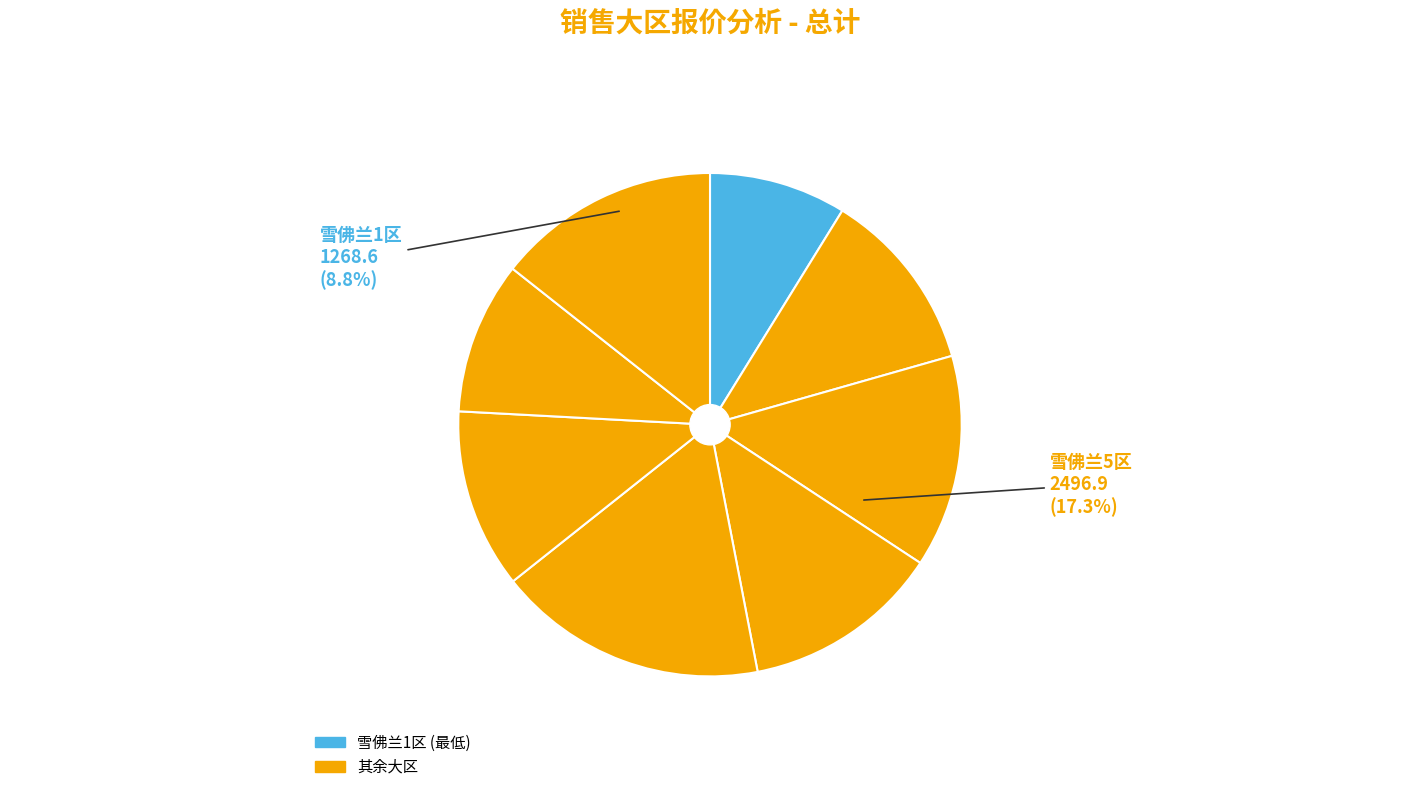

Rank the categories by value from highest to lowest.

雪佛兰5区, 雪佛兰8区, 雪佛兰3区, 雪佛兰4区, 雪佛兰2区, 雪佛兰6区, 雪佛兰7区, 雪佛兰1区